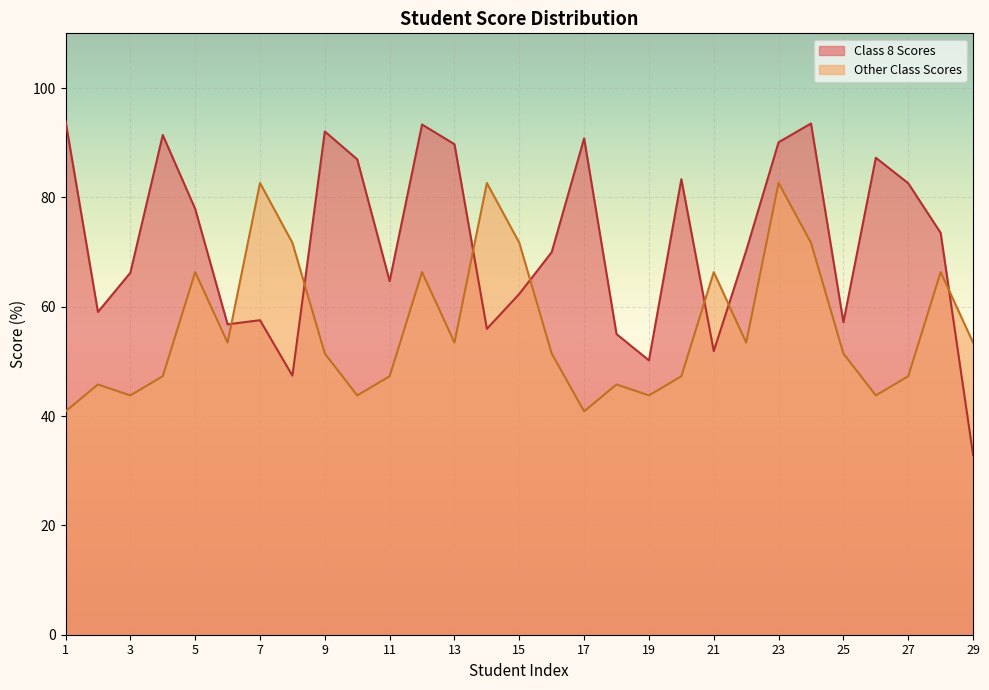

At which label does Other Class Scores reach its minimum?

1